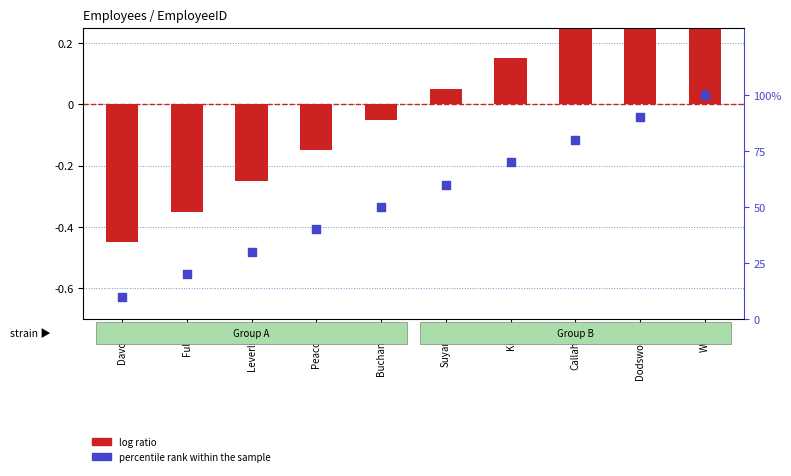

At which category is the sum across all series the highest?

West